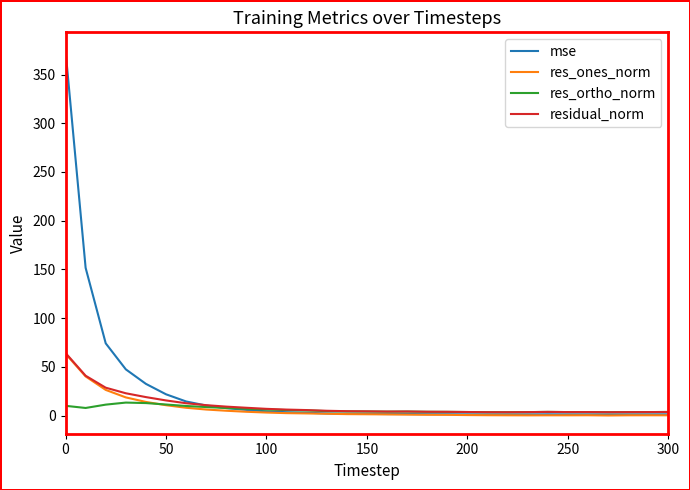

What is the highest value of the res_ones_norm series?

63.4